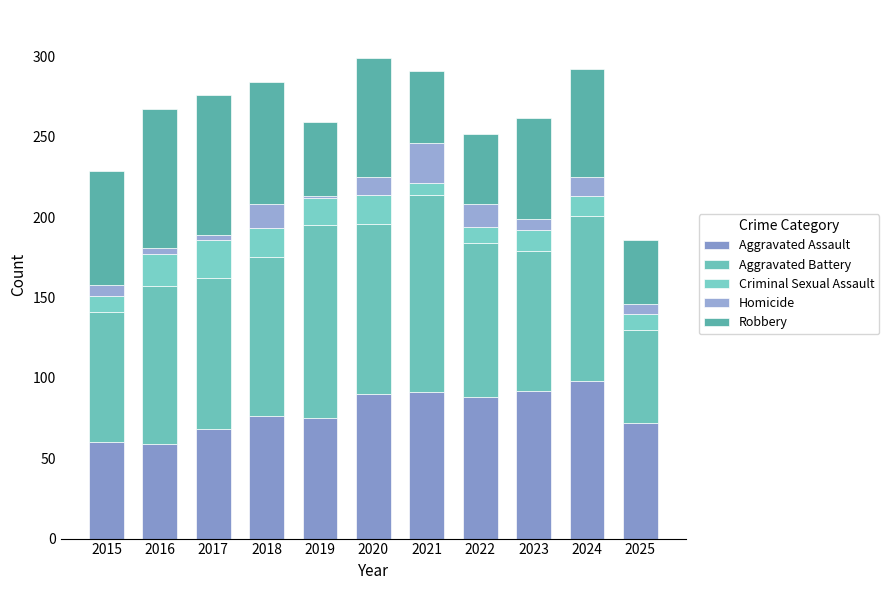

Count the number of categories in the chart.

11